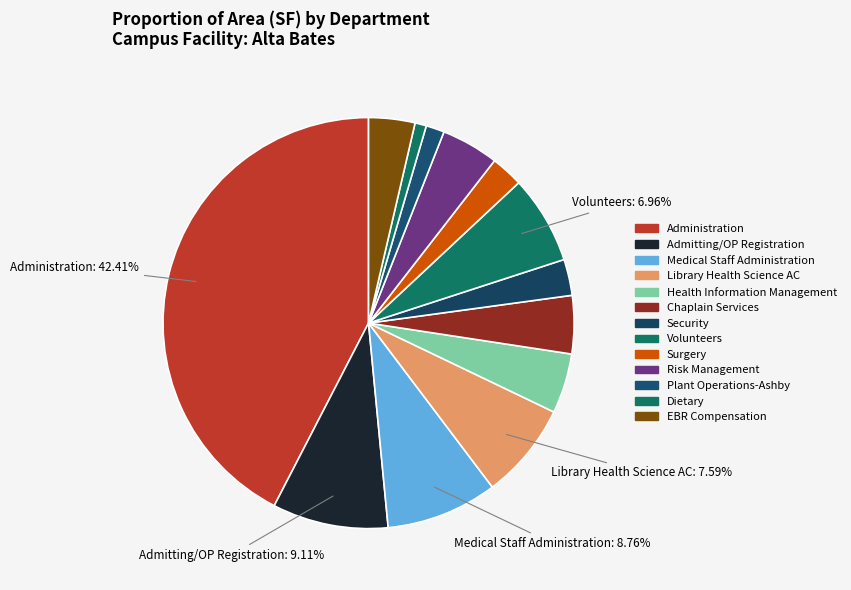

Is there any slice that represents more than half of the pie?

No